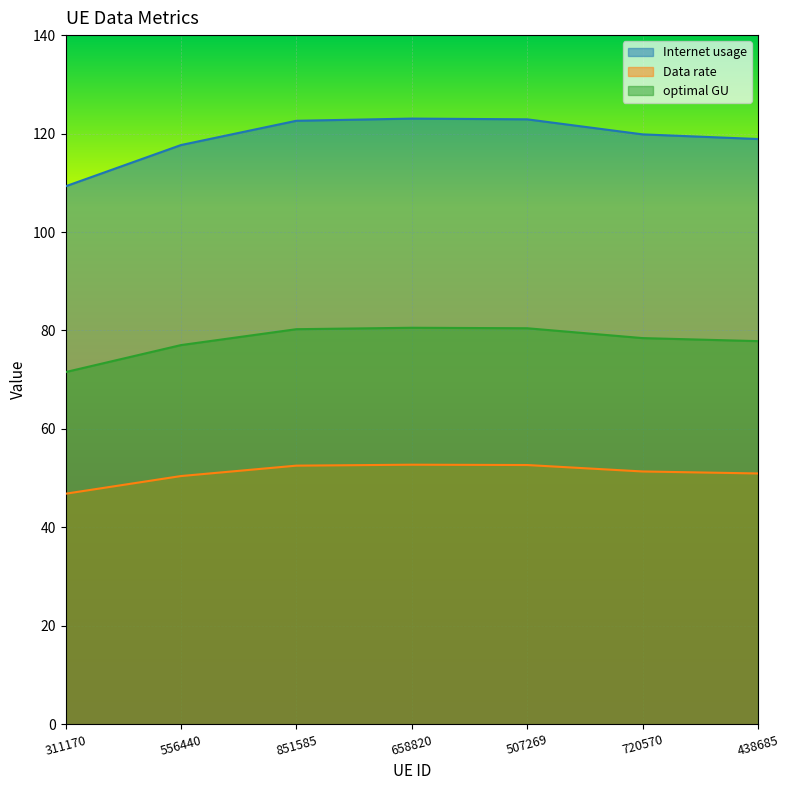

Rank the series by their maximum value, from lowest to highest.

Data rate, optimal GU, Internet usage